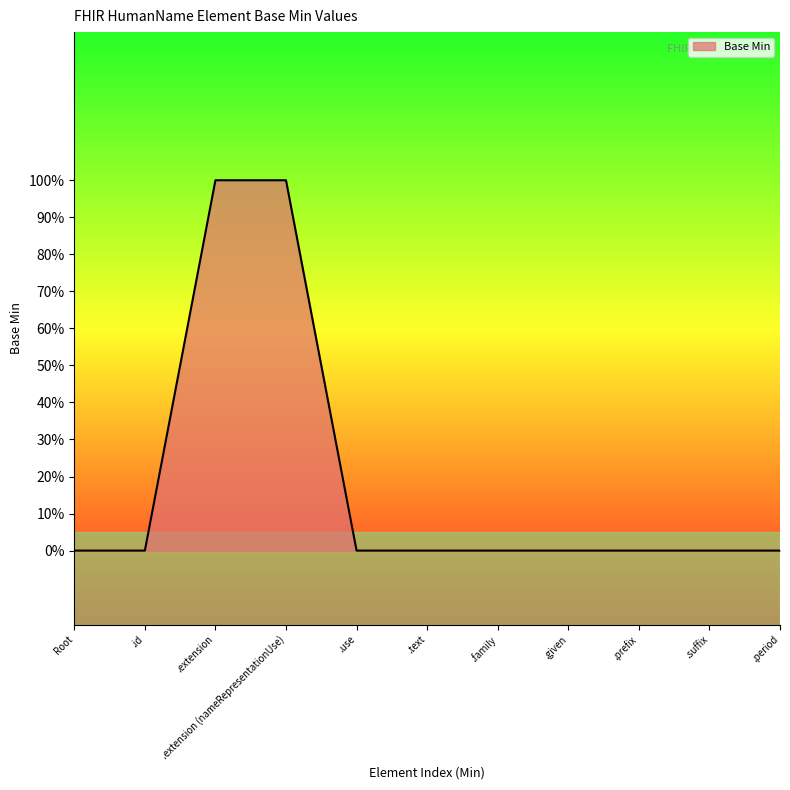

Reading left to right, transcribe all the data shown in this chart.

Root=0	.id=0	.extension=1	.extension (nameRepresentationUse)=1	.use=0	.text=0	.family=0	.given=0	.prefix=0	.suffix=0	.period=0